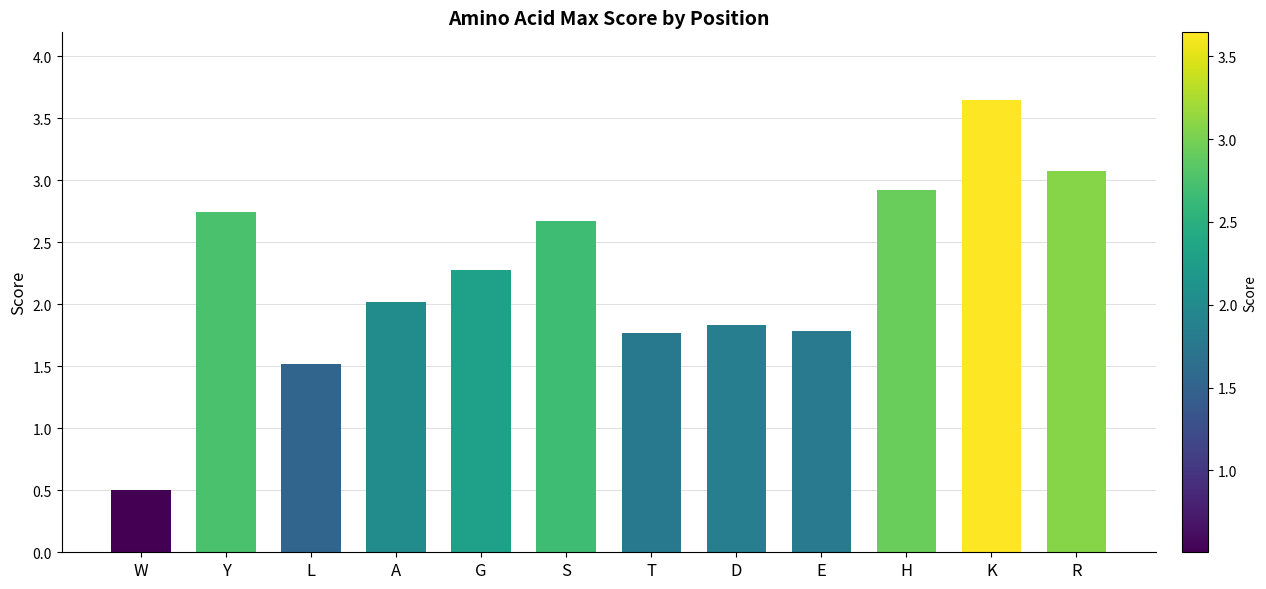

What is the change in value from L to D?

+0.3